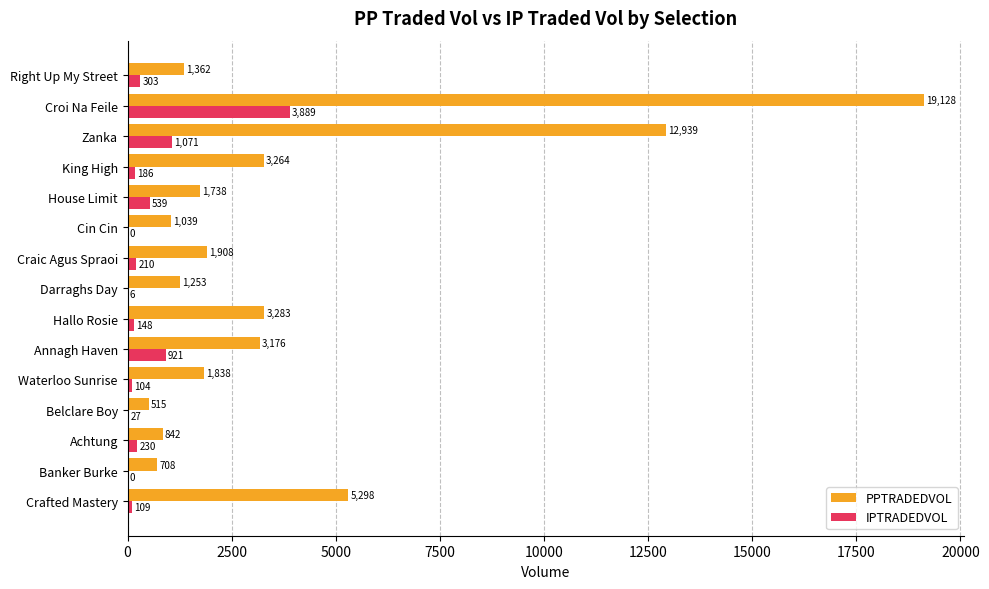

The PPTRADEDVOL series shows 3263.9 at King High. True or false?

True